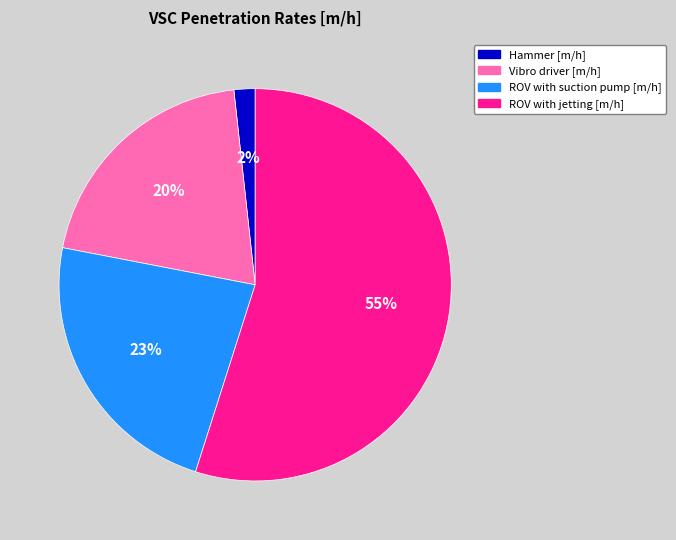

Is there any slice that represents more than half of the pie?

Yes